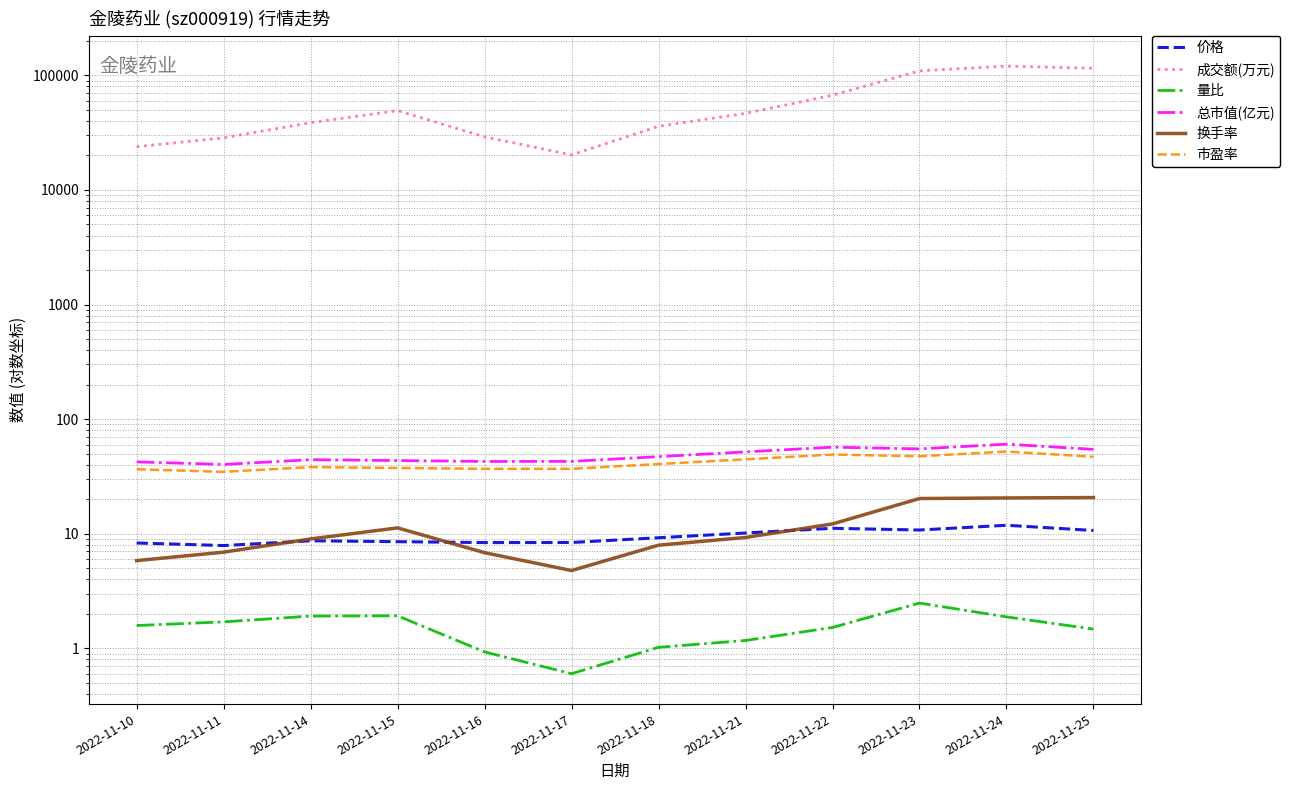

Where does the 成交额(万元) series first go above 46583?

2022-11-15